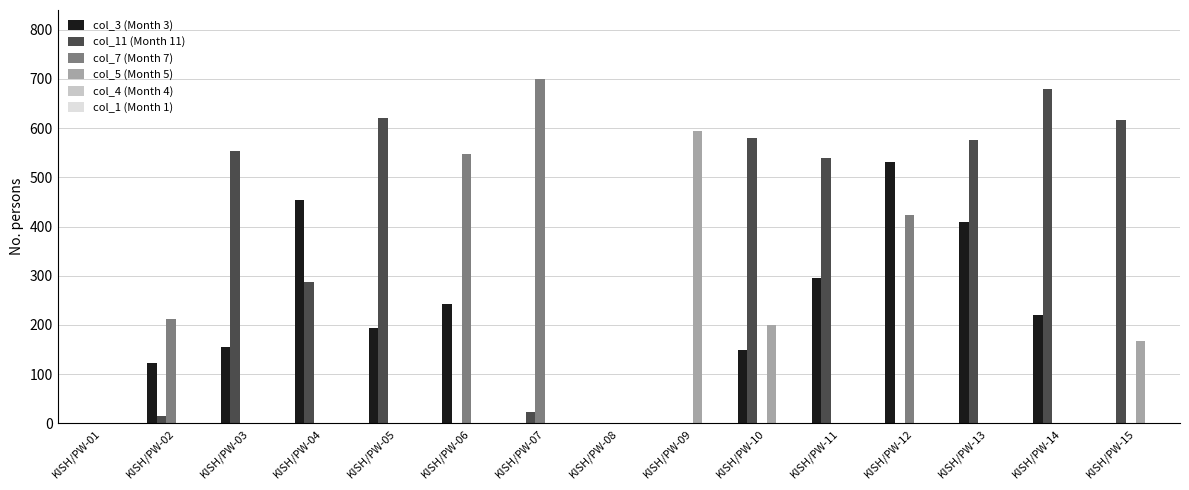

Is it true that col_5 (Month 5) equals -347.9 at KISH/PW-02?

False